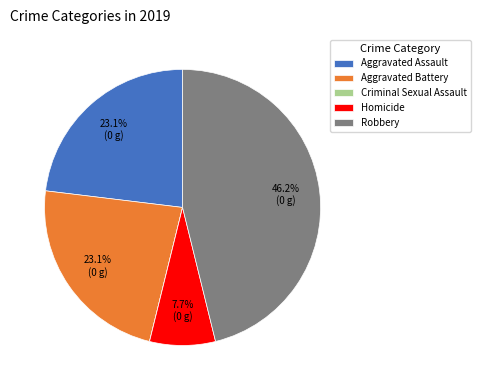

Is it true that Robbery is 61% of the pie?

False